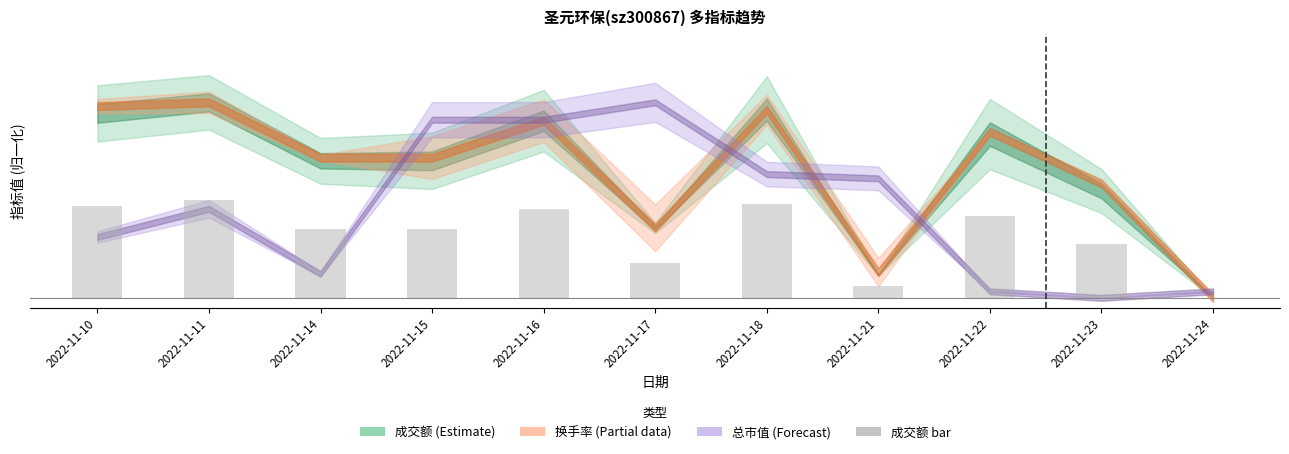

What is the difference between the maximum and minimum values?

0.5